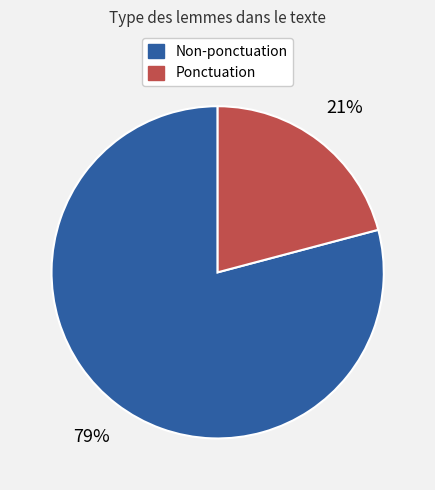

To the nearest percent, what is the average slice percentage?

50%